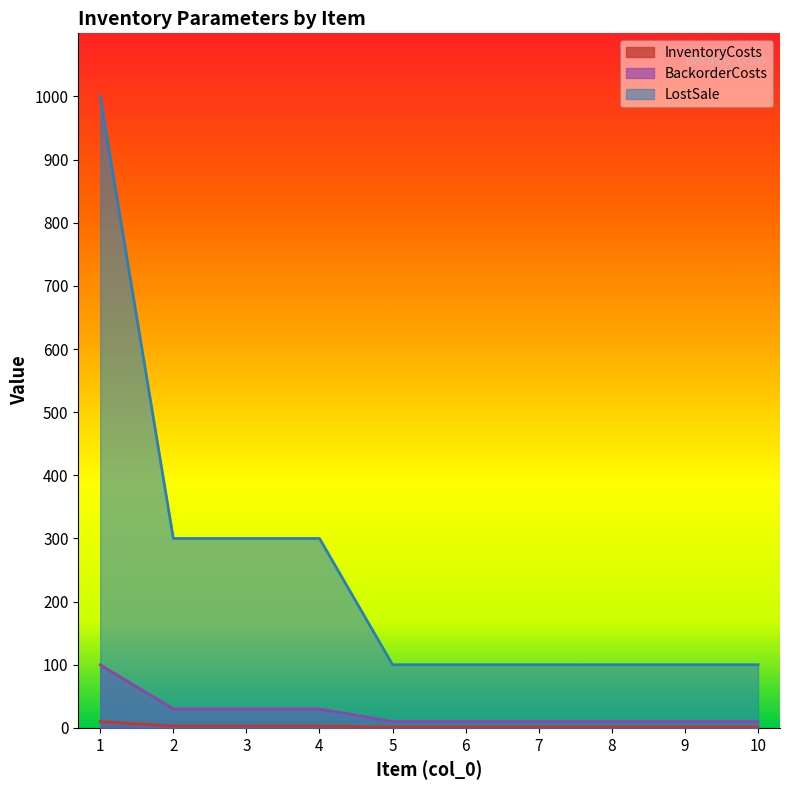

Reading left to right, extract all data points from this chart.

InventoryCosts: 1=10	2=3	3=3	4=3	5=1	6=1	7=1	8=1	9=1	10=1
BackorderCosts: 1=100	2=30	3=30	4=30	5=10	6=10	7=10	8=10	9=10	10=10
LostSale: 1=1000	2=300	3=300	4=300	5=100	6=100	7=100	8=100	9=100	10=100